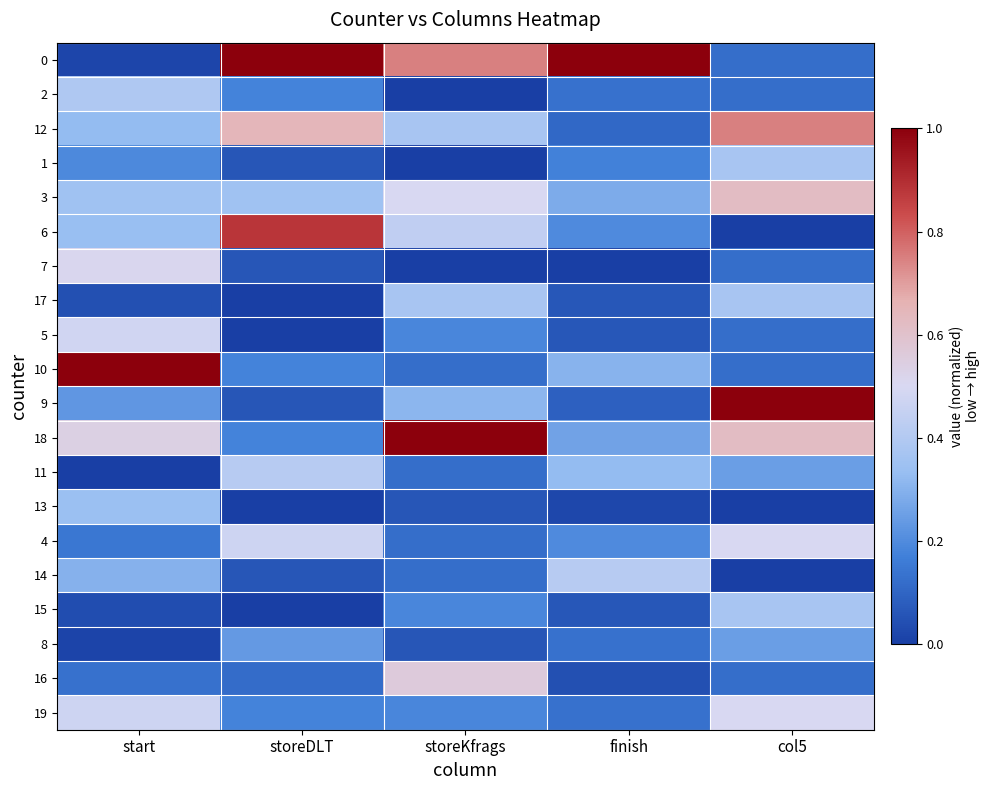

How many data points does each series have?

5